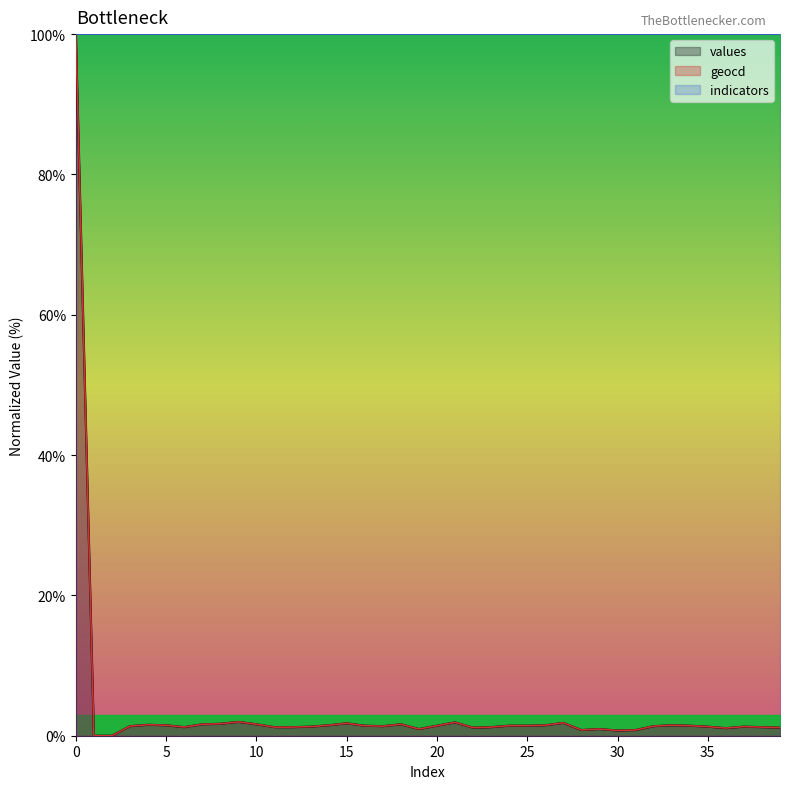

Where is geocd nearest to the value 50?

9